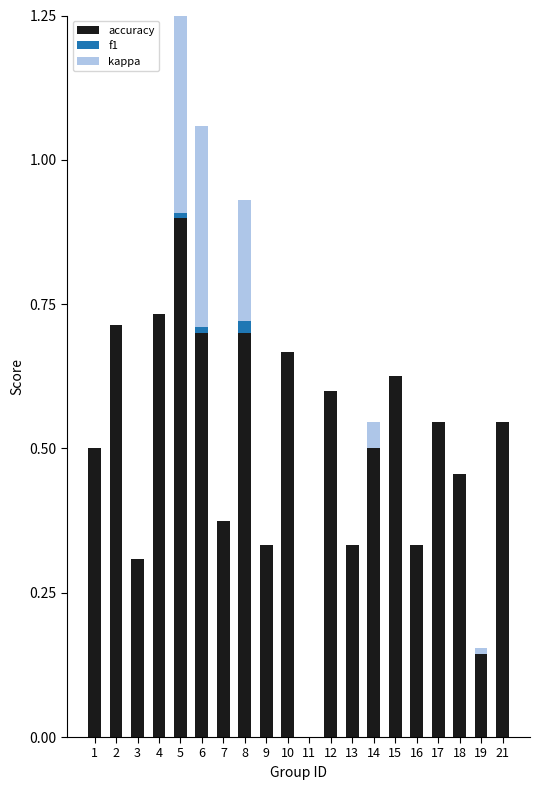

Between 17 and 10, which is larger?

10